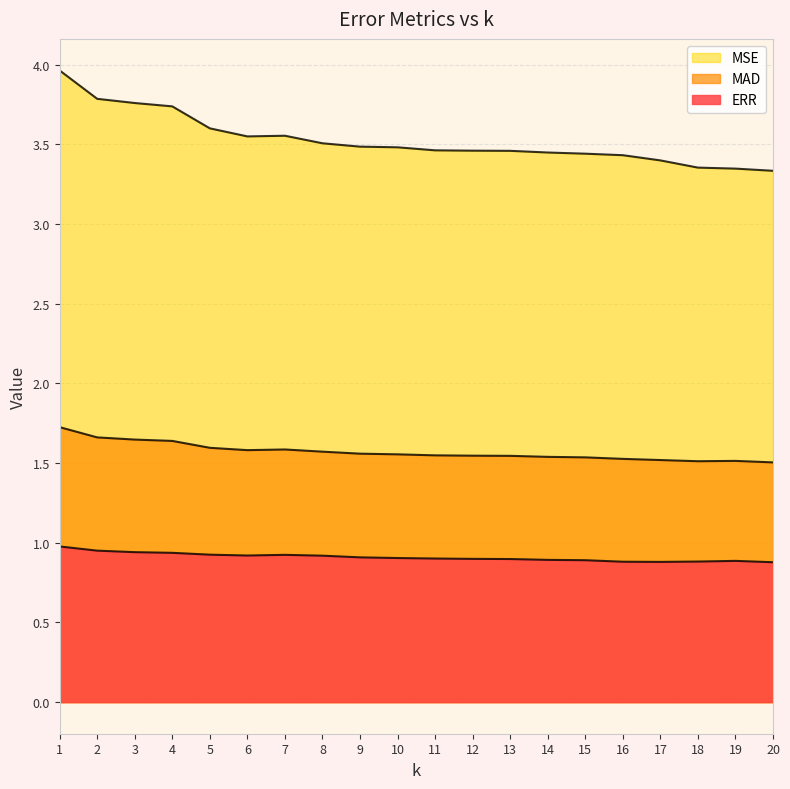

In MAD, how many points are lower than both neighbors (excluding endpoints)?

2